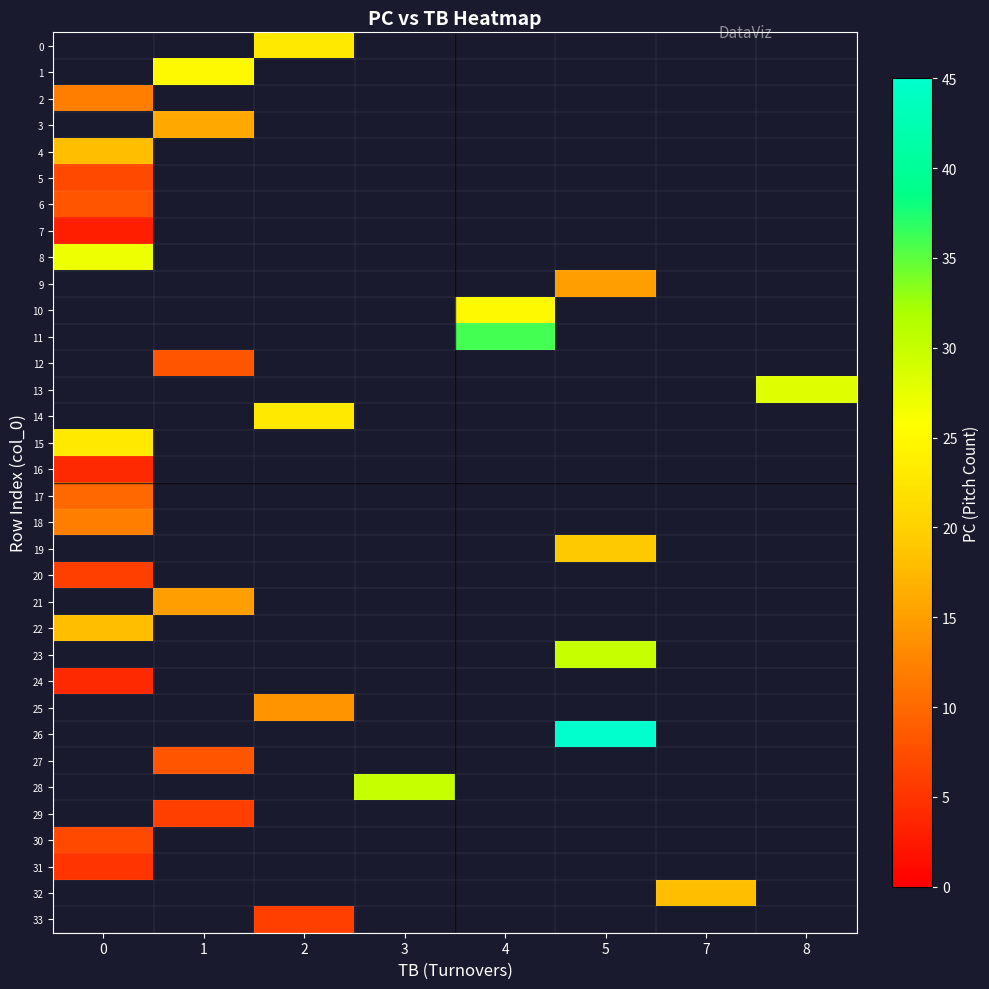

True or false: 0 has a value of 23.0 at 2.

True